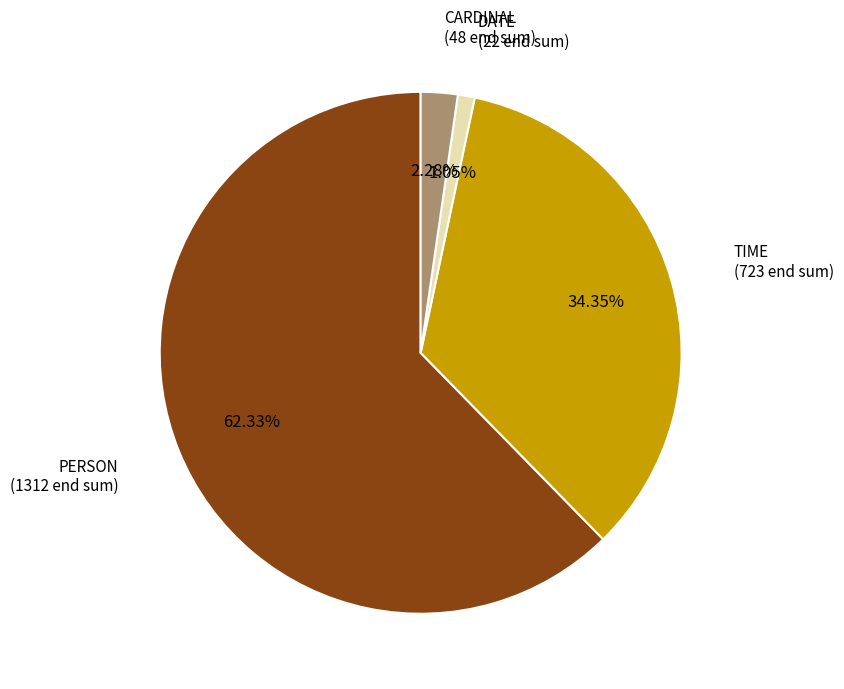

How many slices are in this pie chart?

4